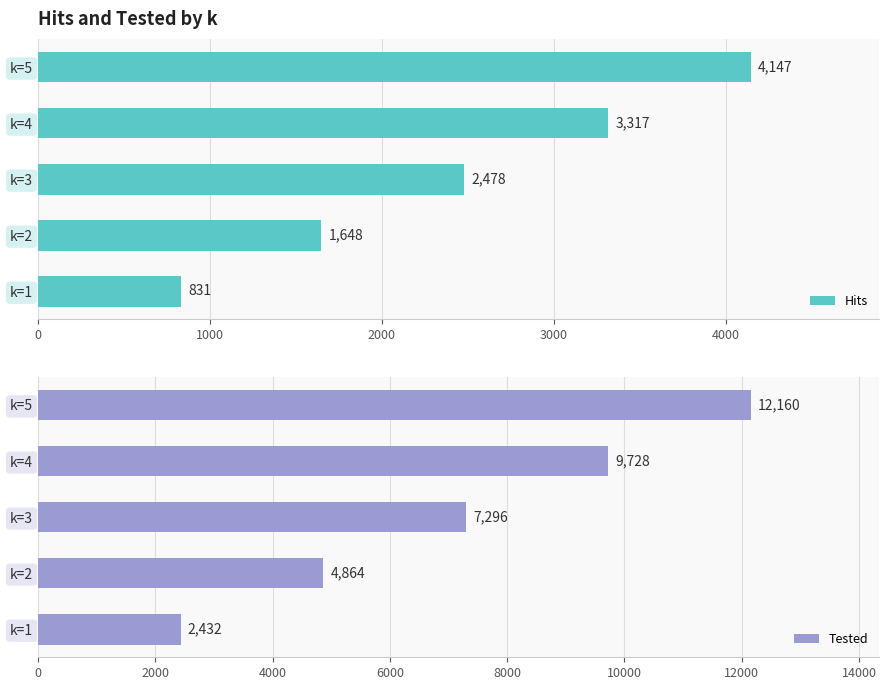

How many bars are there in total?

10